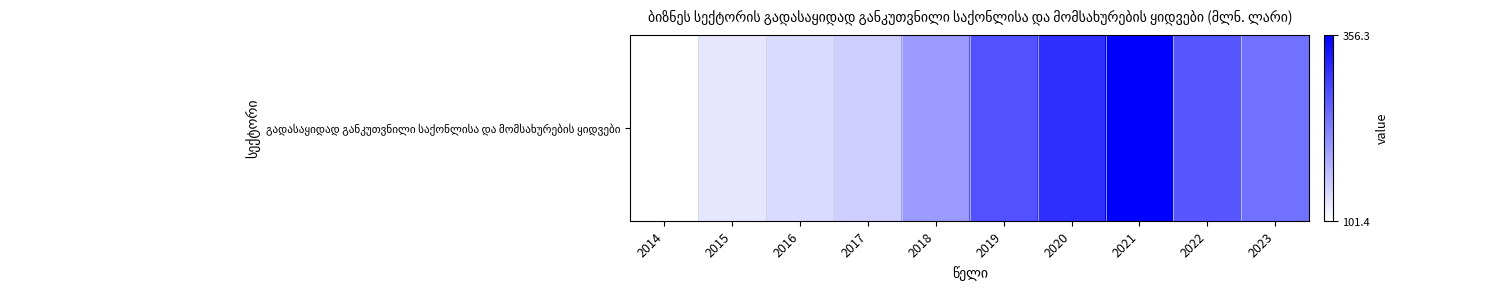

Which category has the lowest value across all series?

2014